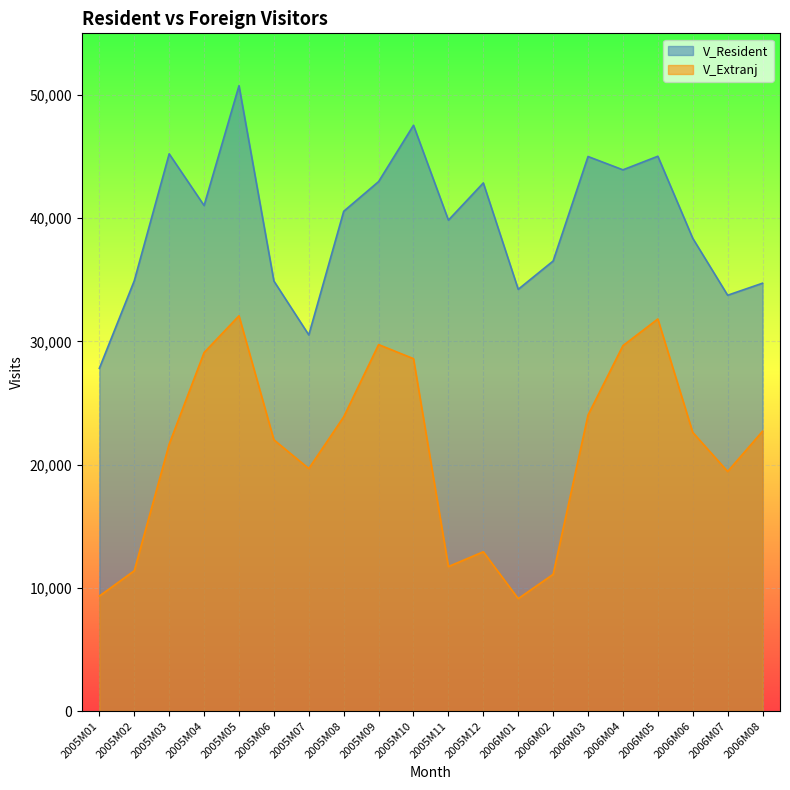

What is the approximate value of V_Resident at 2005M02?

34920